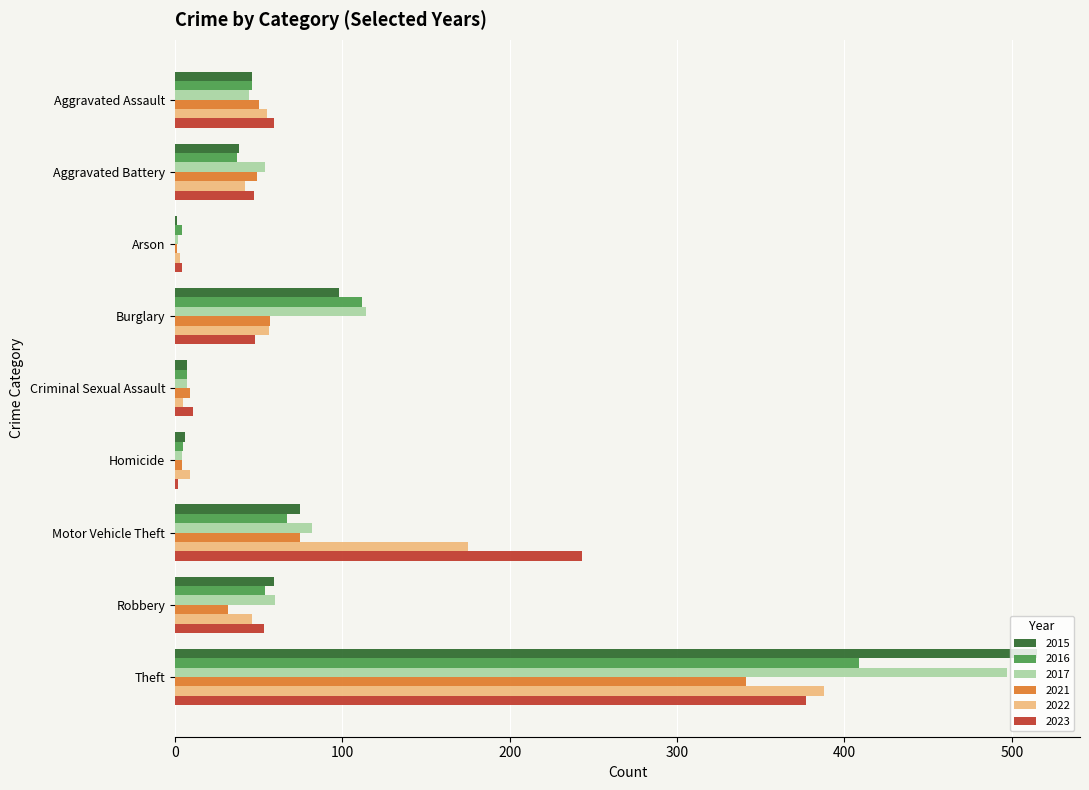

What is the spread (max minus min) of values at Aggravated Battery?

17